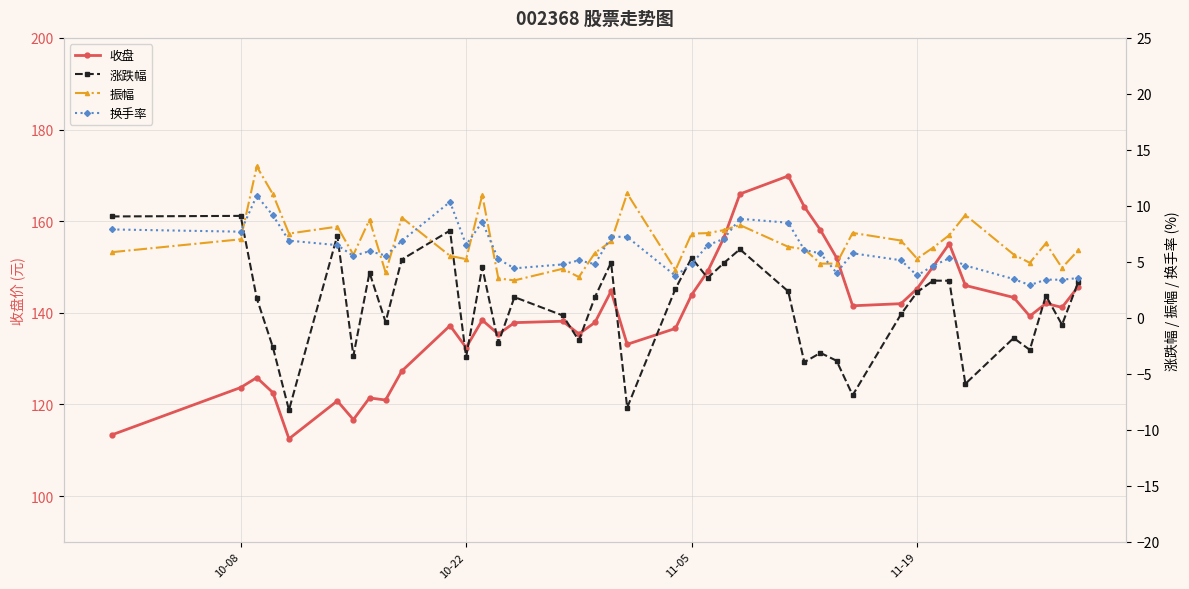

What is the smallest value displayed?

-8.2